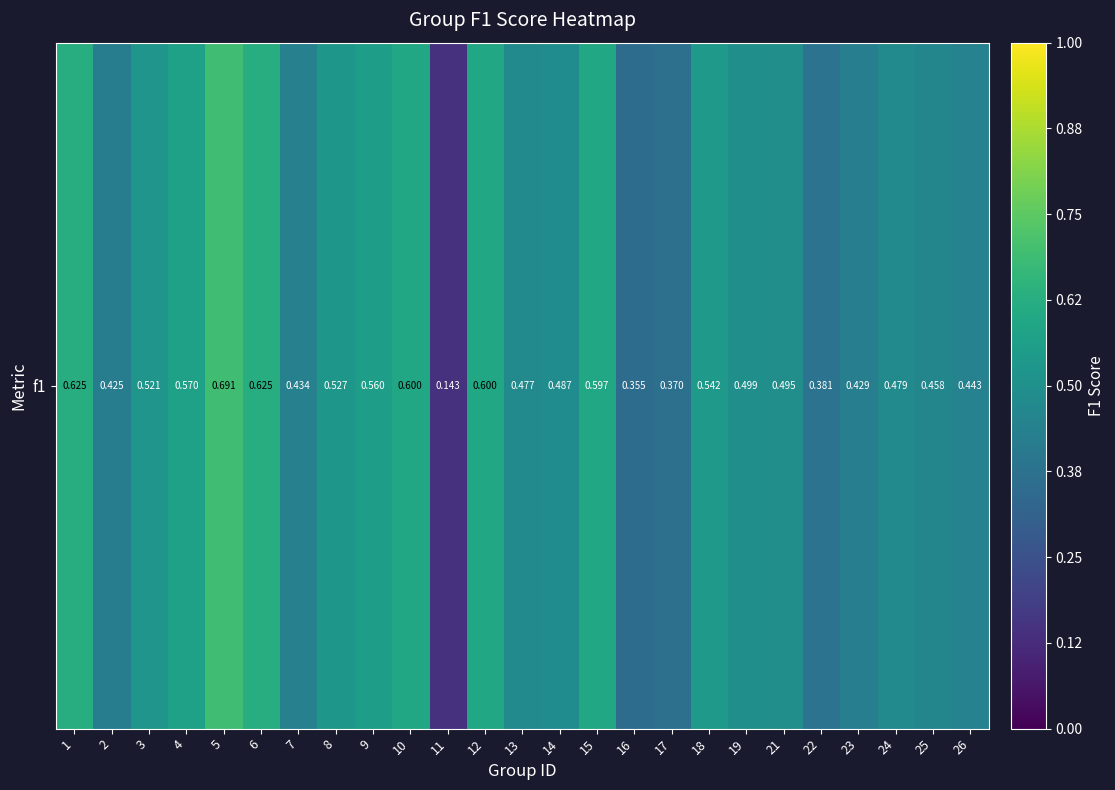

Reading left to right, list all the values displayed in this chart.

0.6	0.4	0.5	0.6	0.7	0.6	0.4	0.5	0.6	0.6	0.1	0.6	0.5	0.5	0.6	0.4	0.4	0.5	0.5	0.5	0.4	0.4	0.5	0.5	0.4